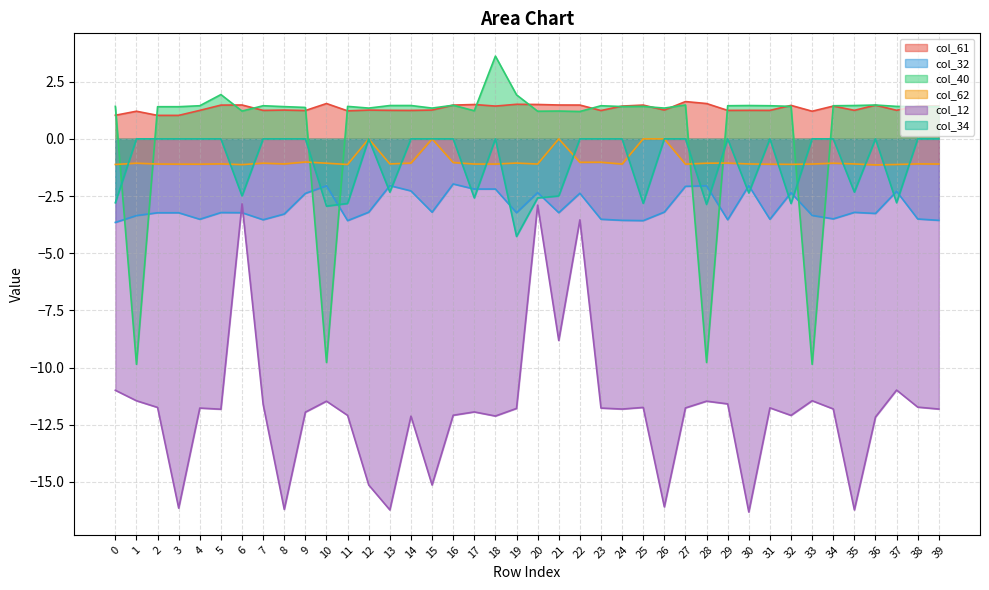

Is the value of col_40 at 6 greater than the value of col_34 at 39?

Yes